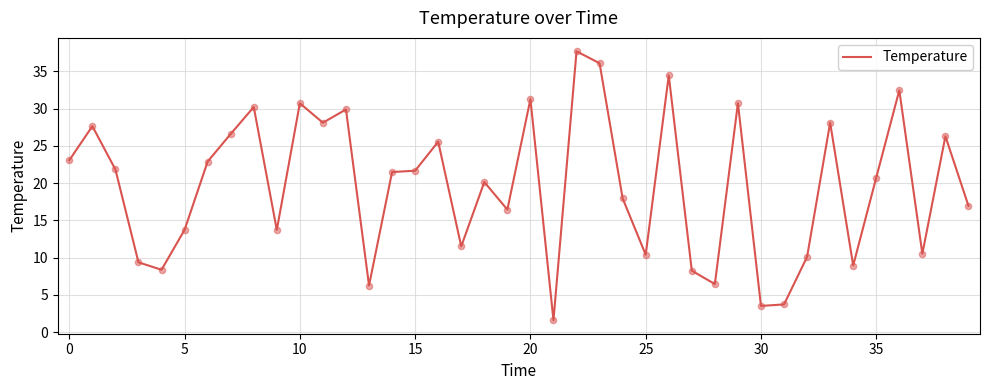

What is the maximum value shown in the chart?

37.7